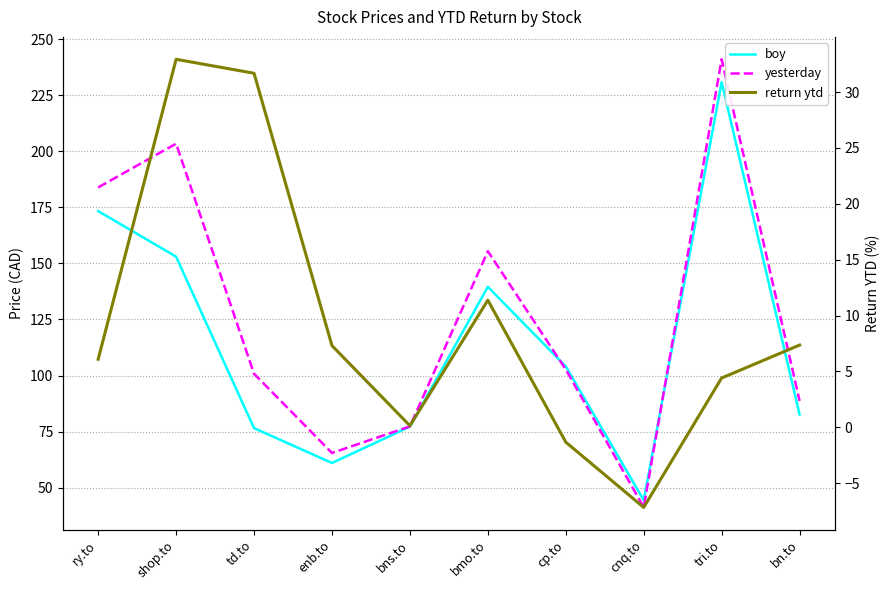

True or false: return ytd and yesterday intersect in this chart.

False